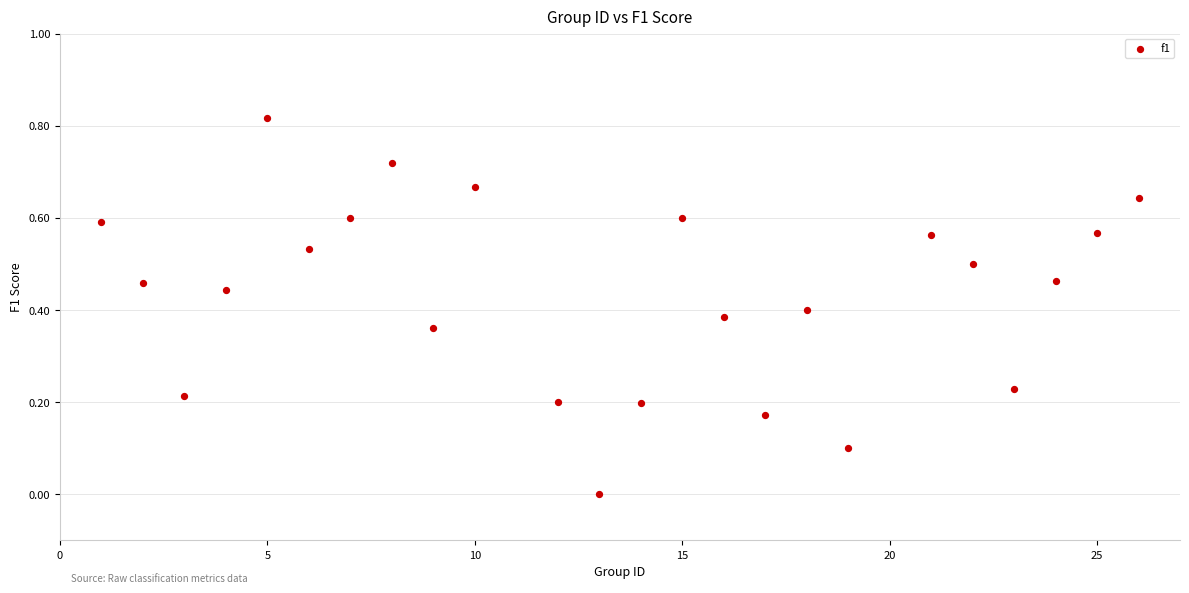

What is the range of X values (max minus min)?

25.0